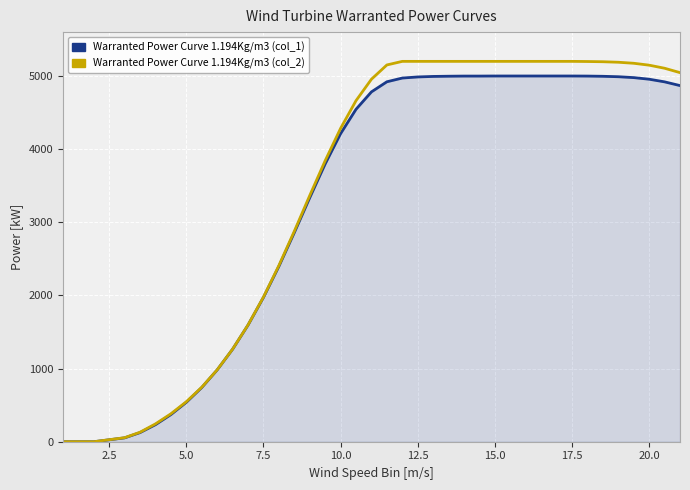

What is the greatest value displayed?

5200